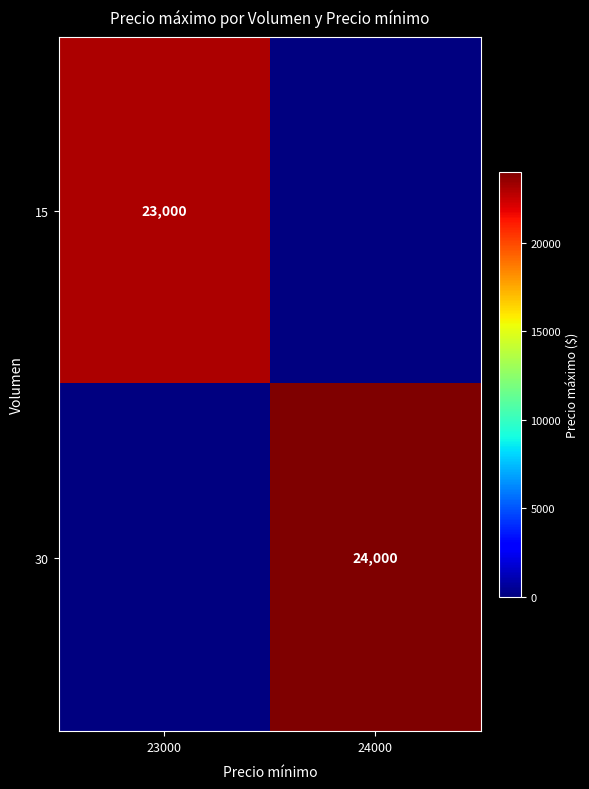

Is it true that 15 equals 5088.4 at 23000?

False